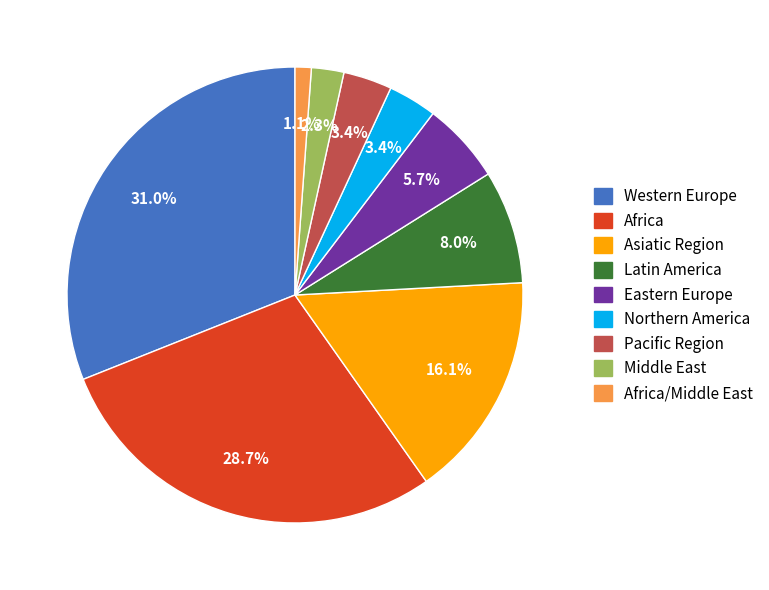

What percentage is the Pacific Region slice, to the nearest percent?

3%